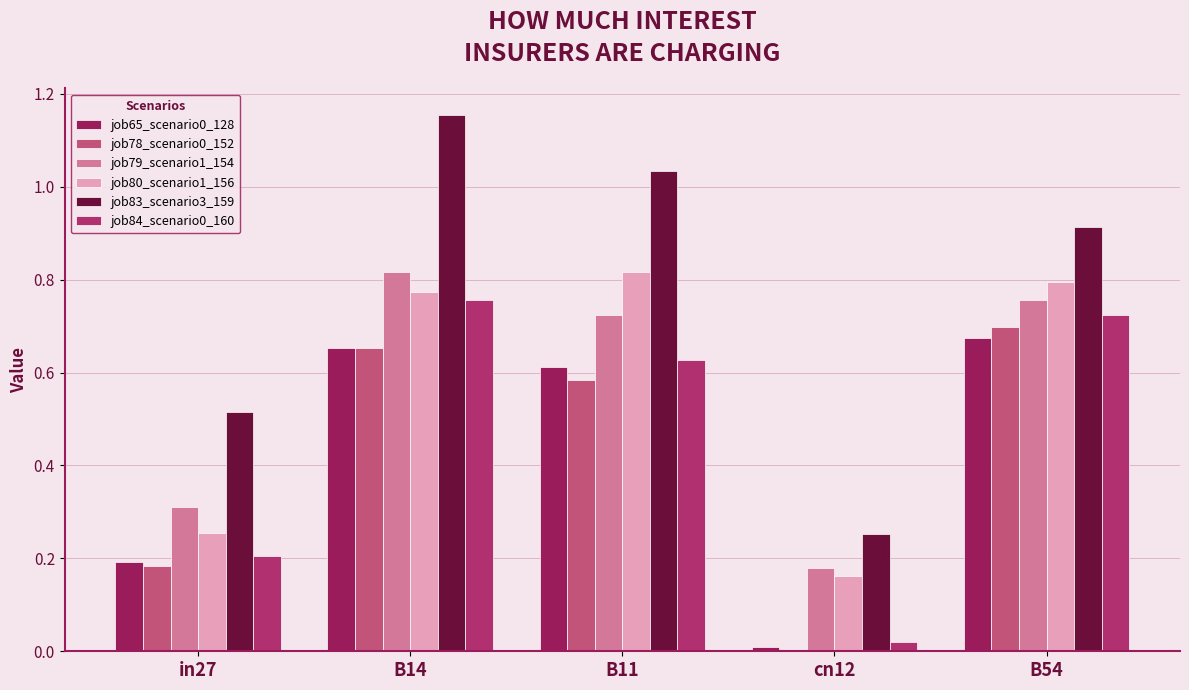

What is the difference between the maximum and minimum values in the job80_scenario1_156 series?

0.7